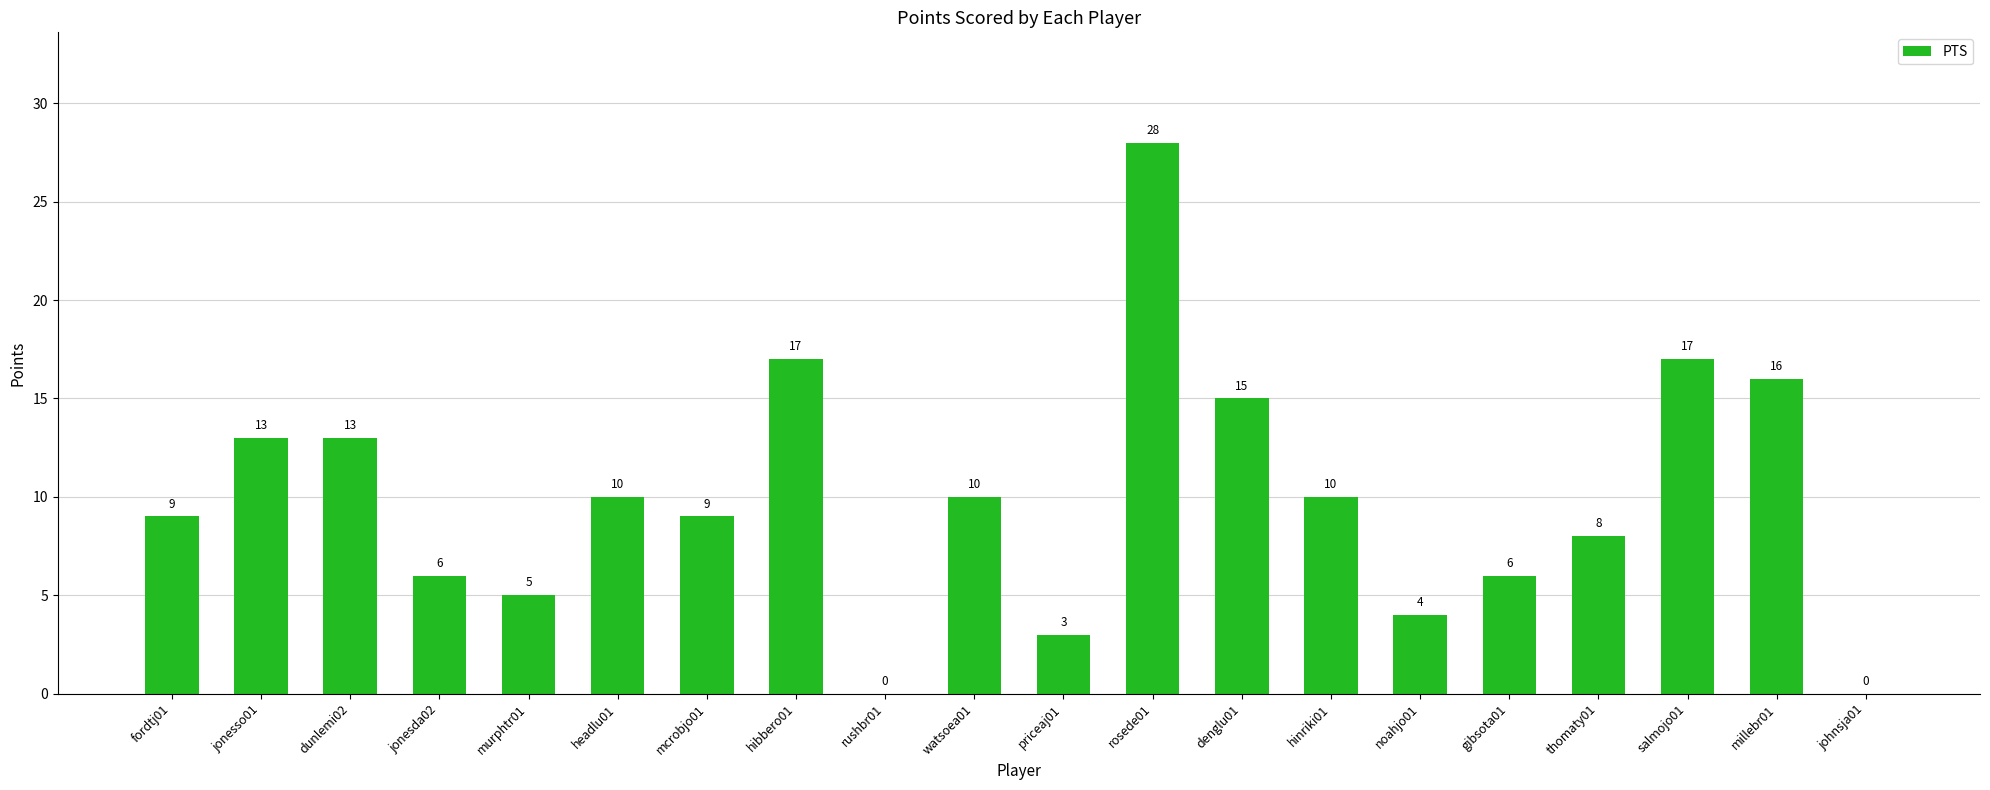

What is the change in value from mcrobjo01 to rosede01?

+19